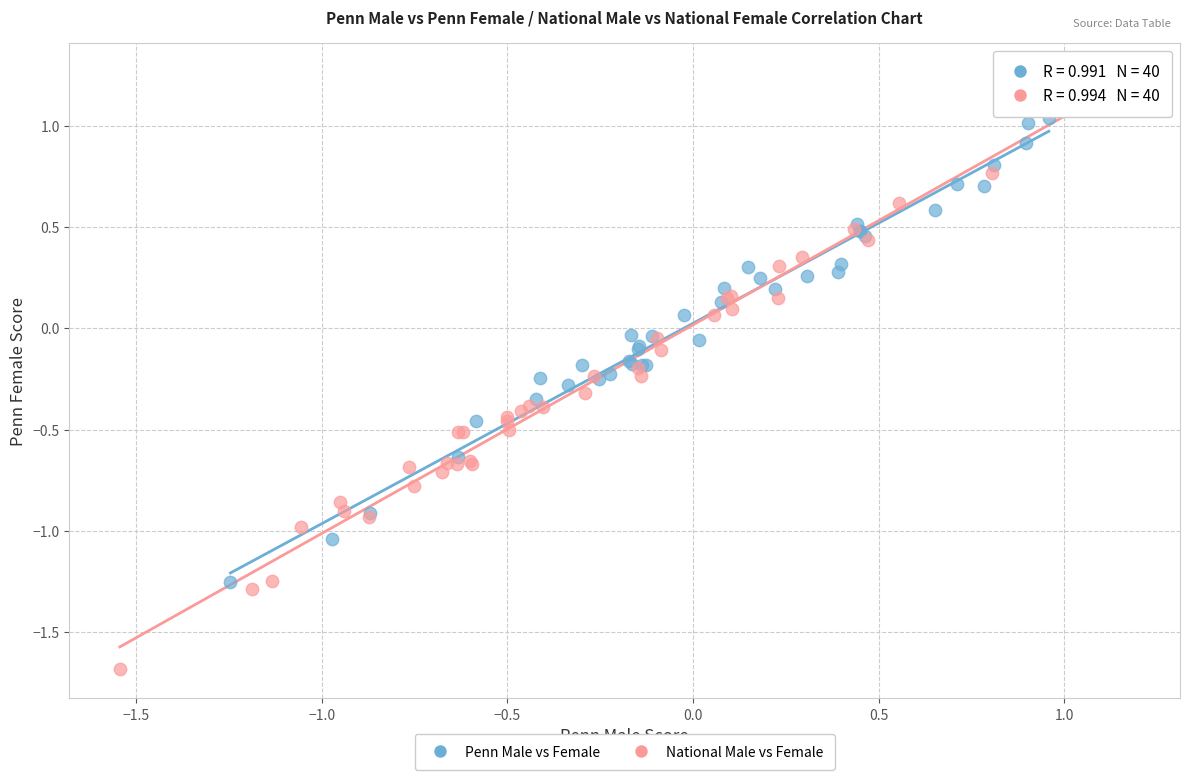

Which series has the widest spread of Y values?

National Male vs Female